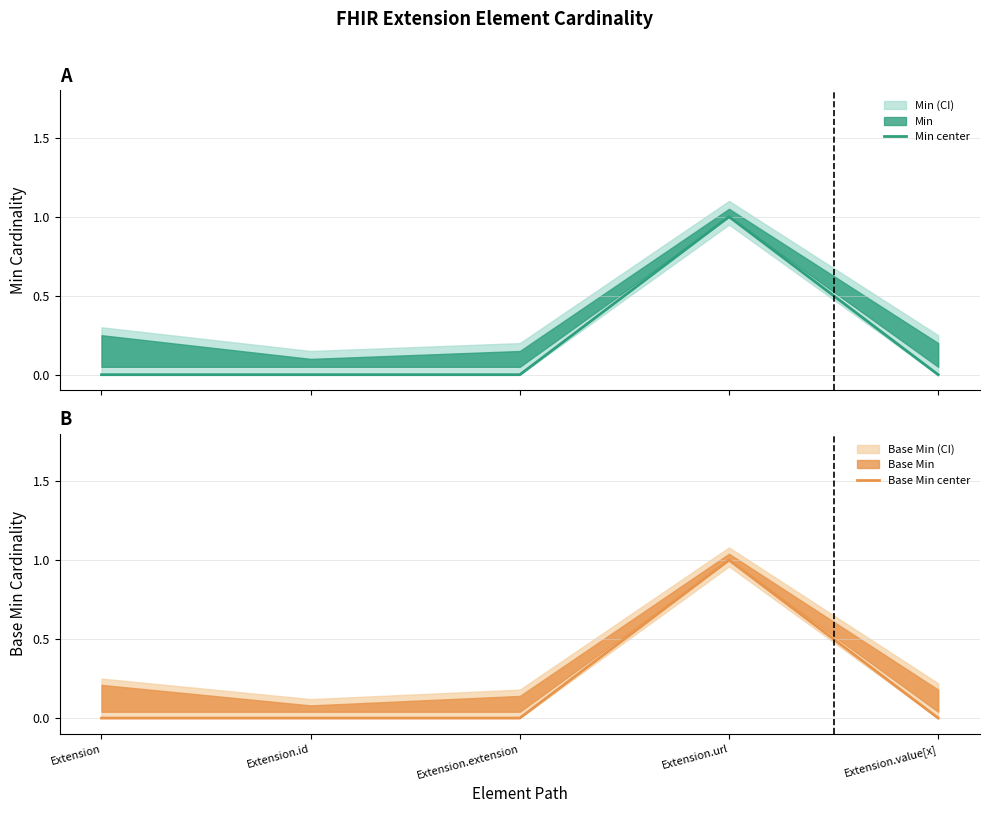

What position from the left is Extension?

1